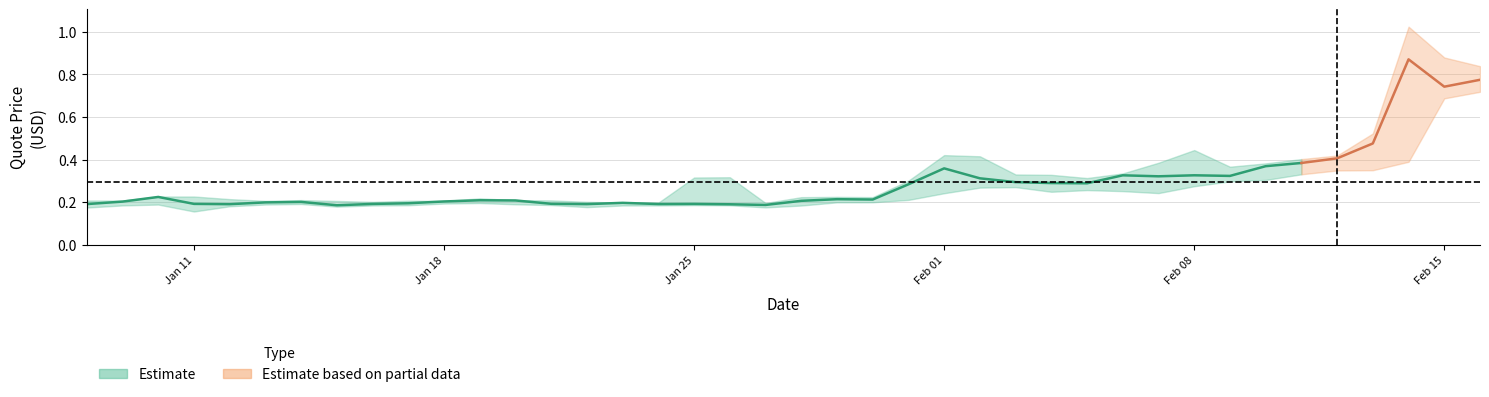

In quoteHigh, how many points are lower than both neighbors (excluding endpoints)?

9